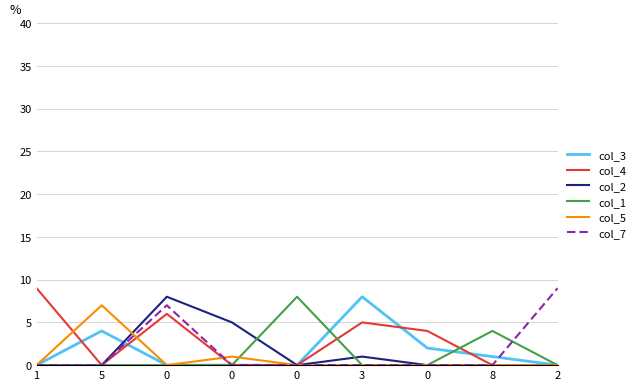

How many lines are shown in the chart?

6